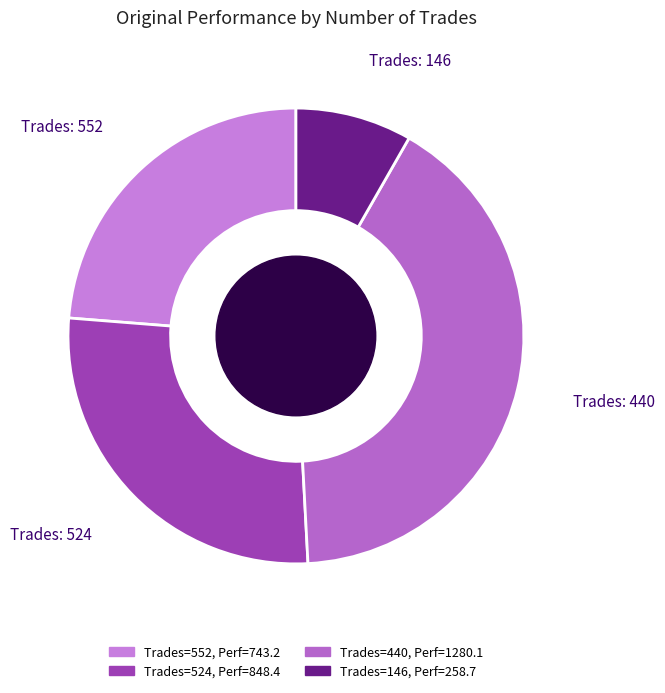

How many slices are in this pie chart?

4